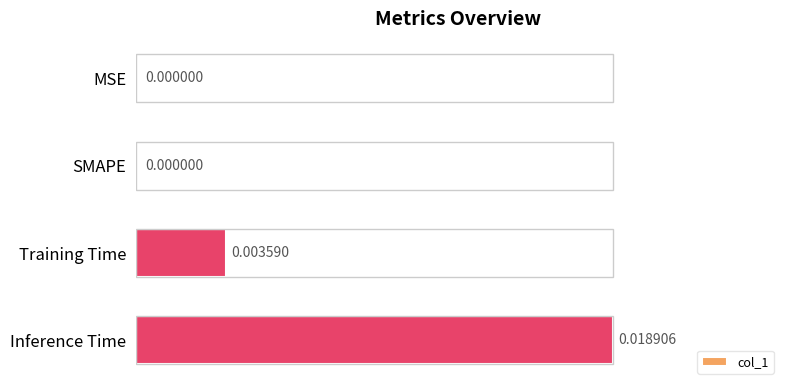

Which label corresponds to the largest value in the chart?

Inference Time